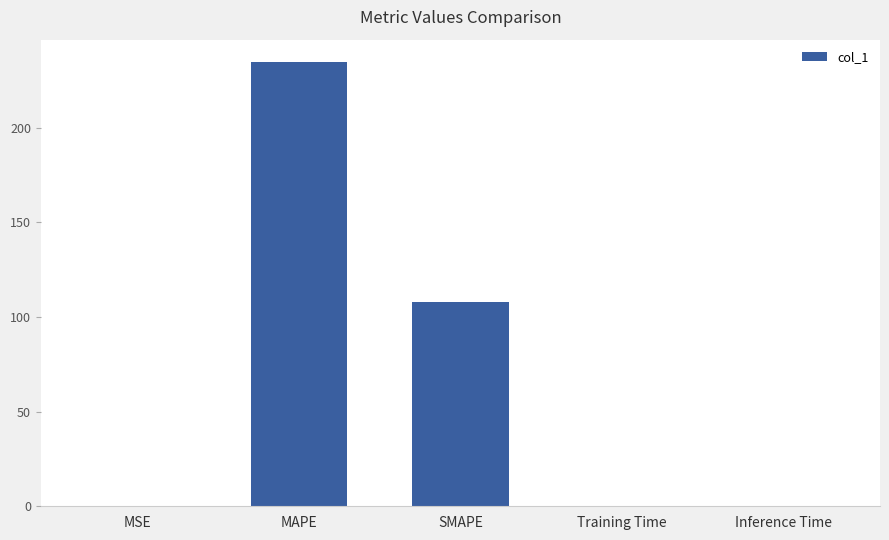

What is the ratio of the value at MAPE to the value at SMAPE?

2.2